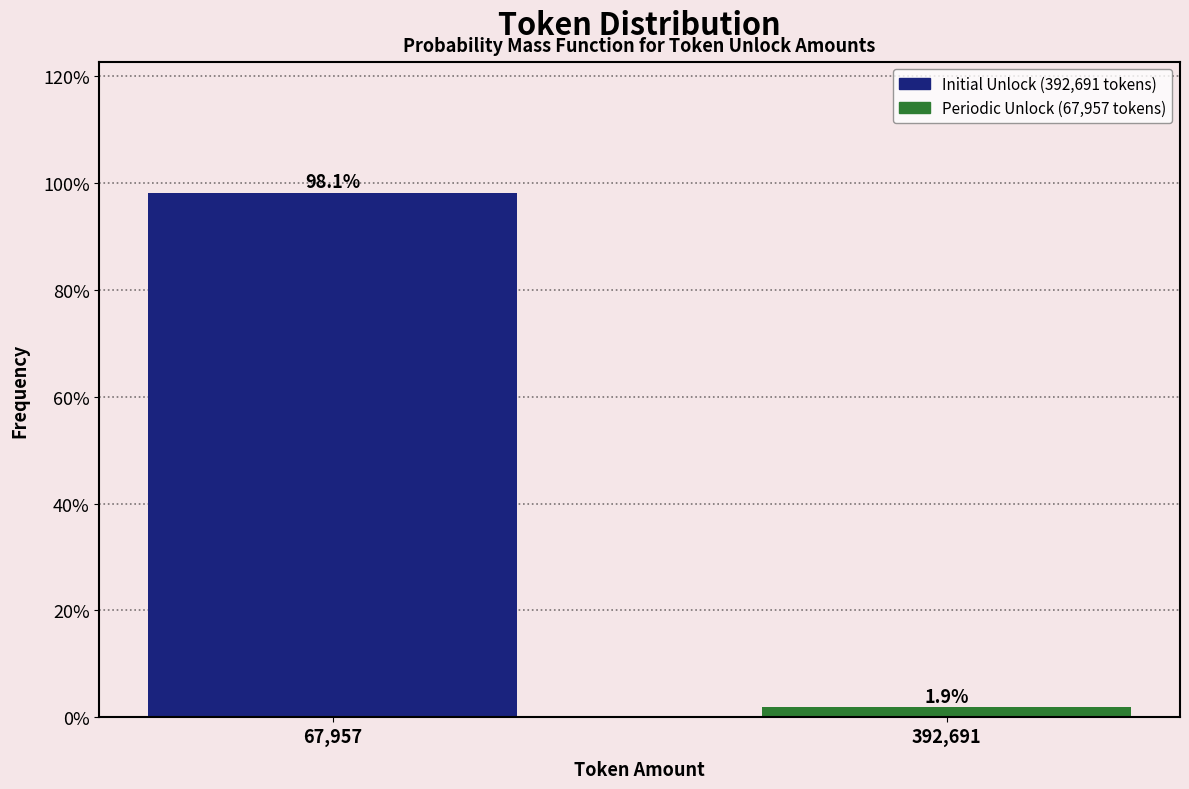

Reading left to right, extract all data points from this chart.

67,957=98.1	392,691=1.9